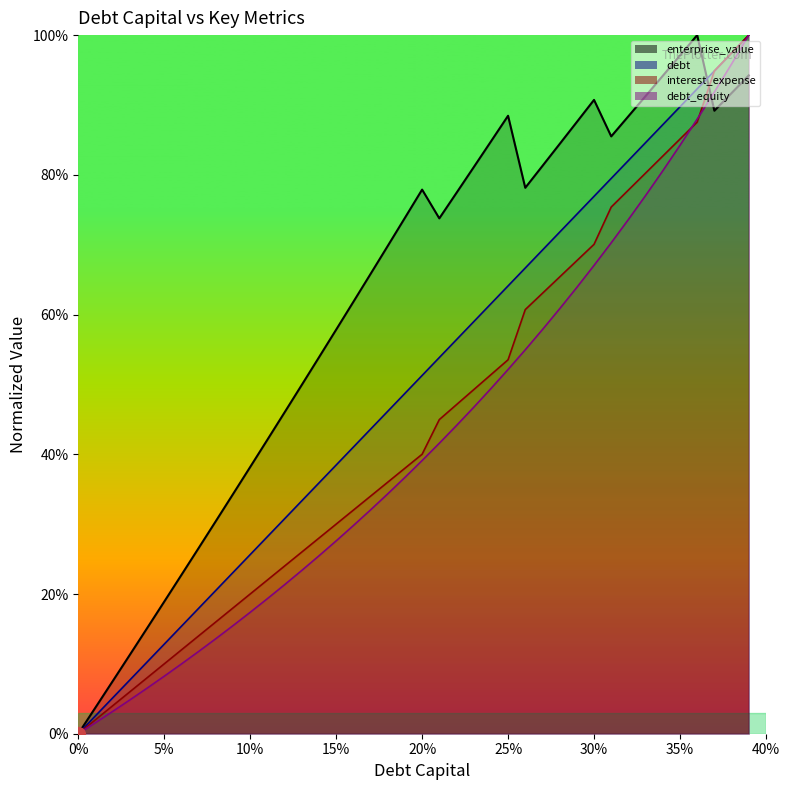

What is the difference between the maximum and minimum values in the debt_equity_line series?

1.0